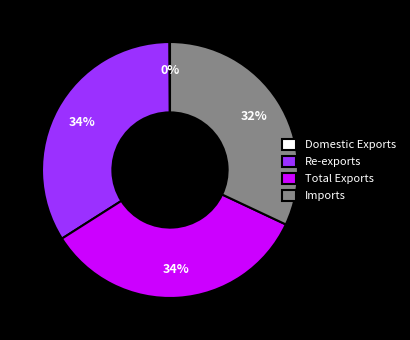

To the nearest percent, what is the combined percentage of Imports and Re-exports?

66%